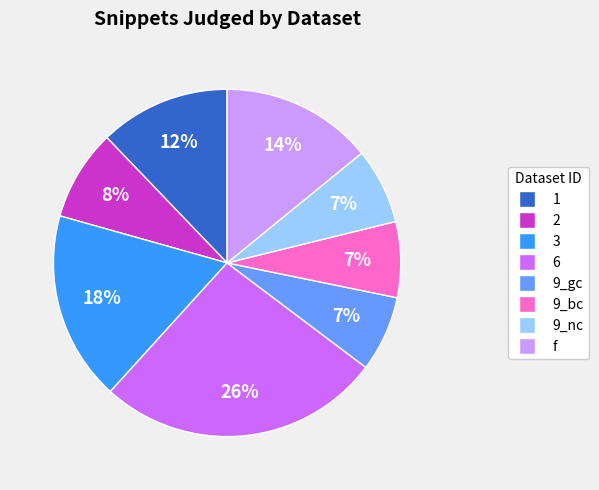

To the nearest percent, what is the combined percentage of 9_nc and 9_gc?

14%